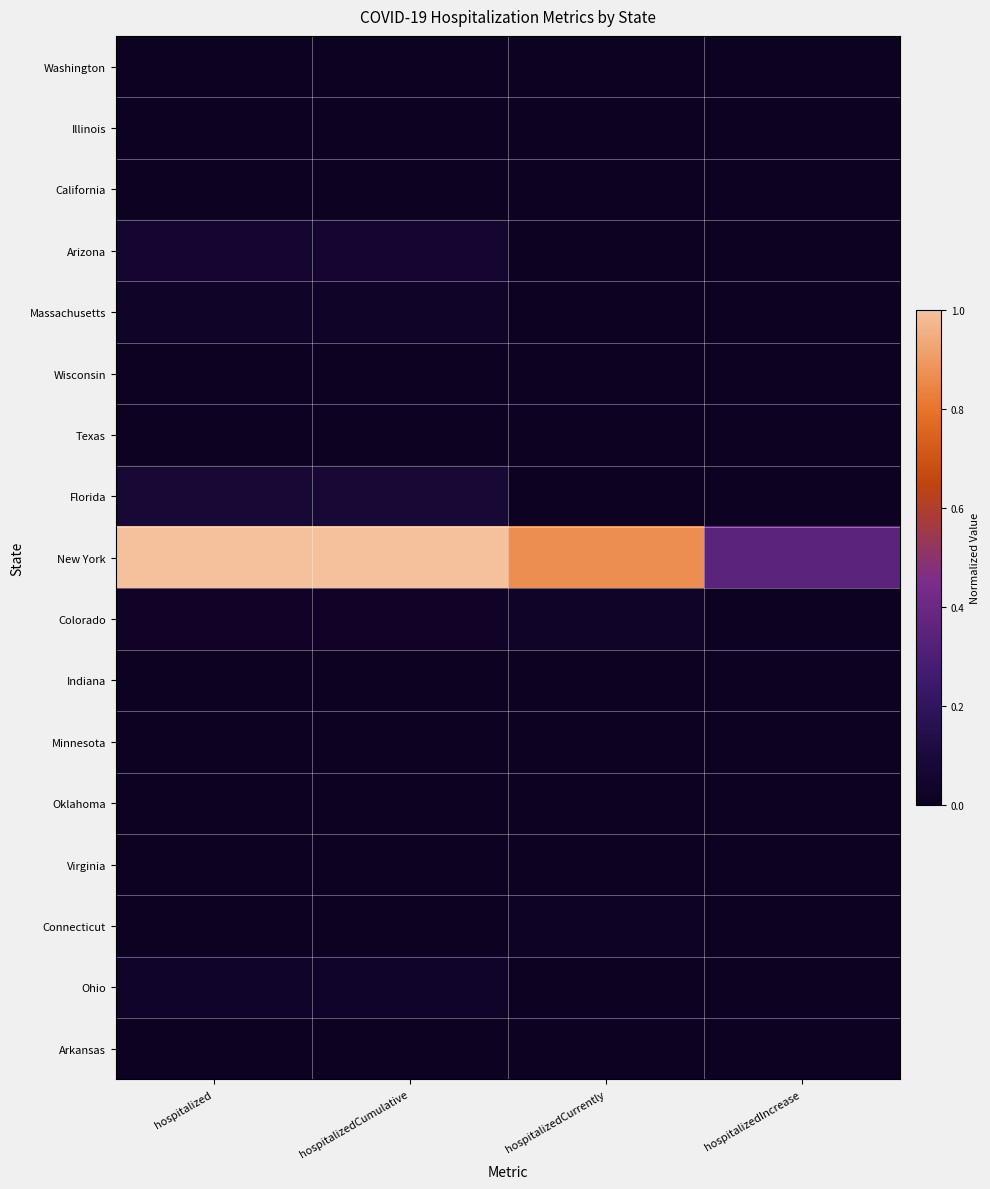

Which category has the highest value across all series?

hospitalized